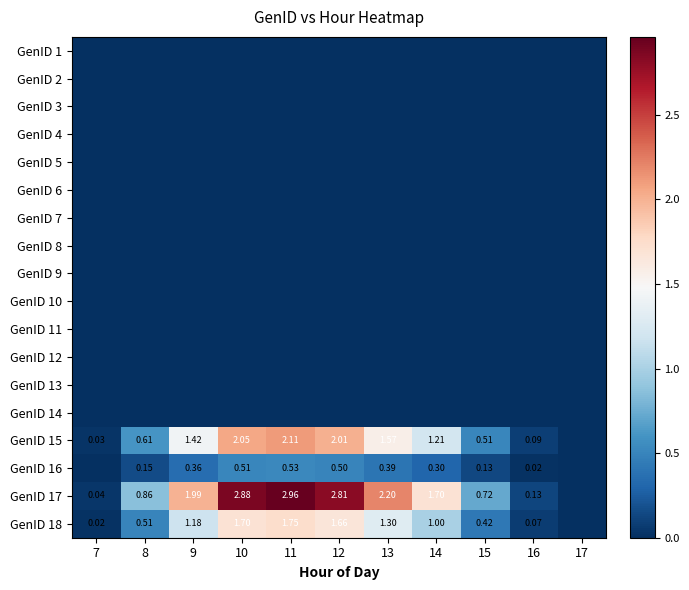

Is the value of GenID 5 at 9 greater than the value of GenID 12 at 10?

No